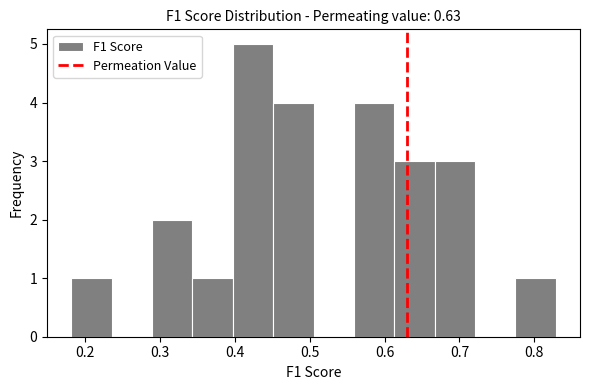

Reading left to right, transcribe this chart: for each bar, give the range it covers on the x-axis and its height. Neither the bar edges nor the heights are printed on the chart, so give them approximately, as read against the axes.

0.18 to 0.24: 1
0.24 to 0.29: 0
0.29 to 0.34: 2
0.34 to 0.40: 1
0.40 to 0.45: 5
0.45 to 0.51: 4
0.51 to 0.56: 0
0.56 to 0.61: 4
0.61 to 0.67: 3
0.67 to 0.72: 3
0.72 to 0.77: 0
0.77 to 0.83: 1